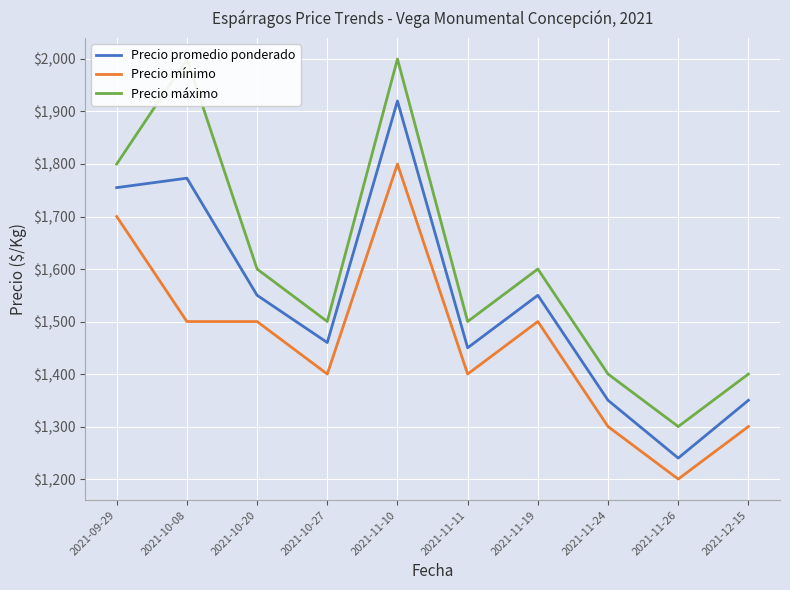

How many lines are shown in the chart?

3